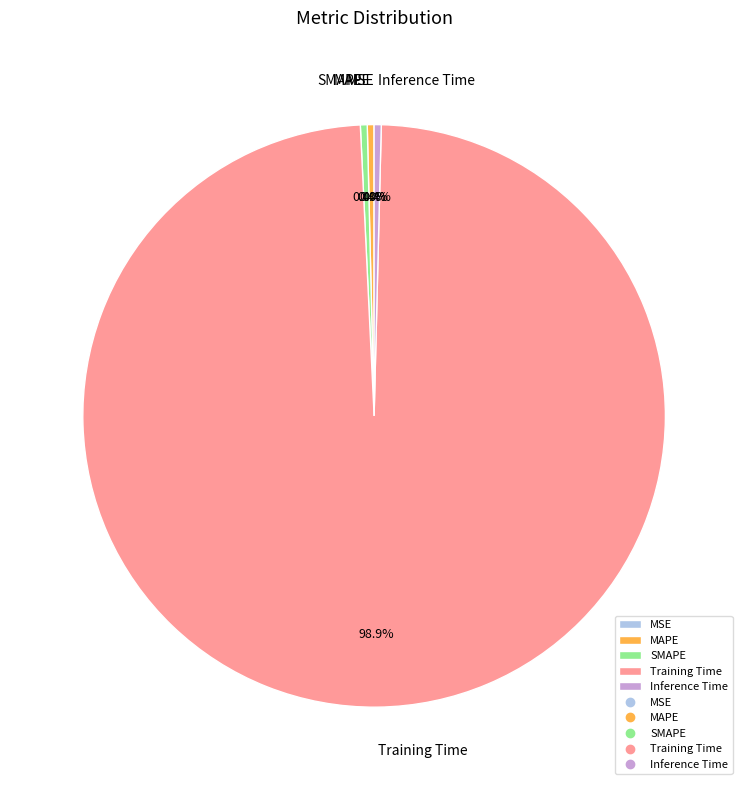

Which has a higher value, Inference Time or Training Time?

Training Time